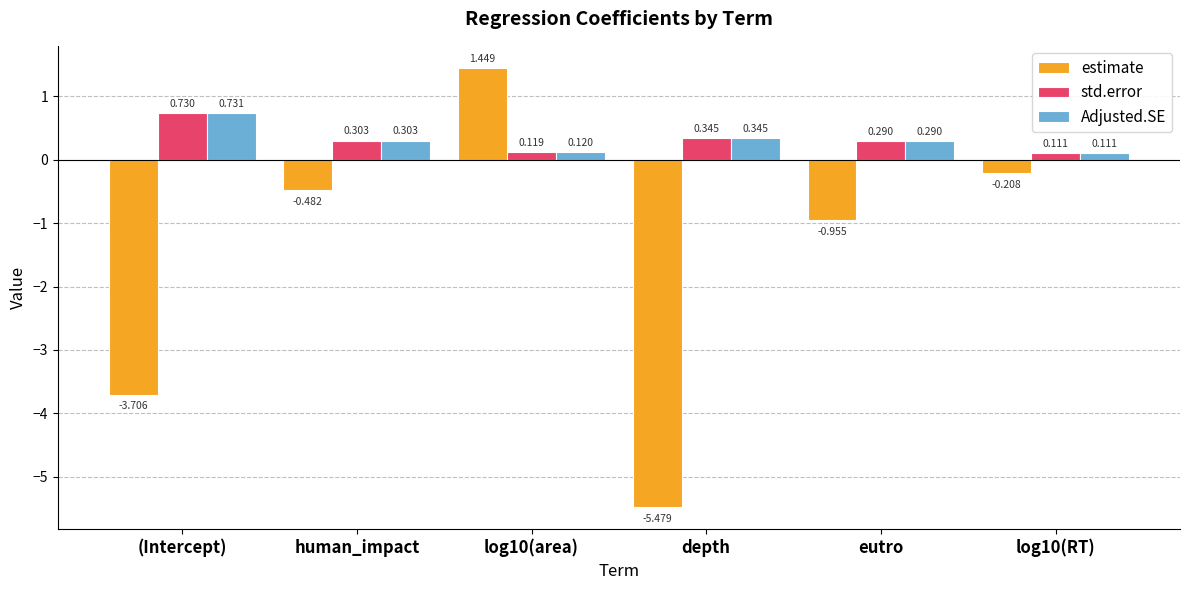

Which category has the lowest value across all series?

depth